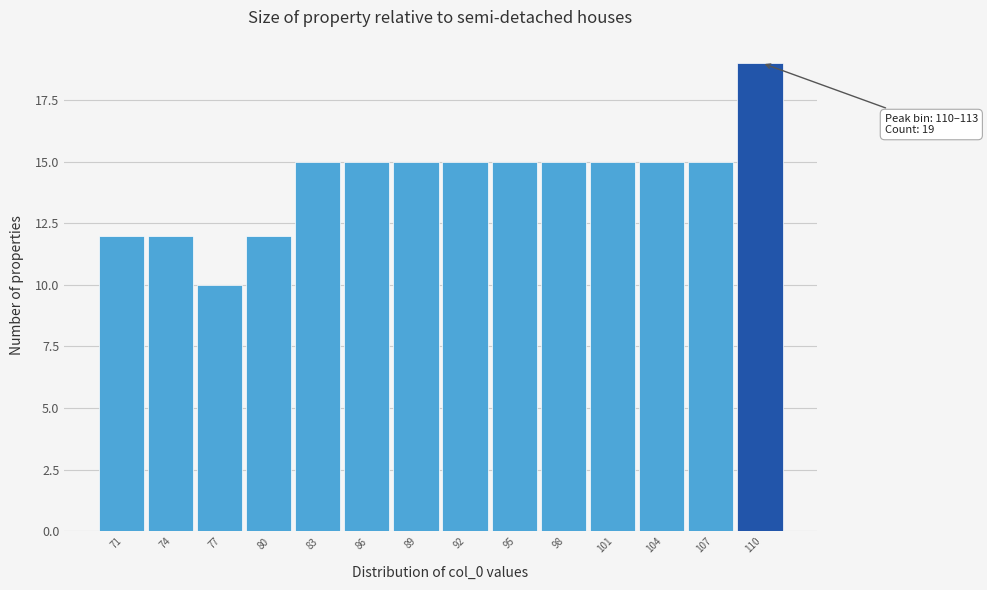

Reading right to left, what are all the values shown in this chart?

19	15	15	15	15	15	15	15	15	15	12	10	12	12